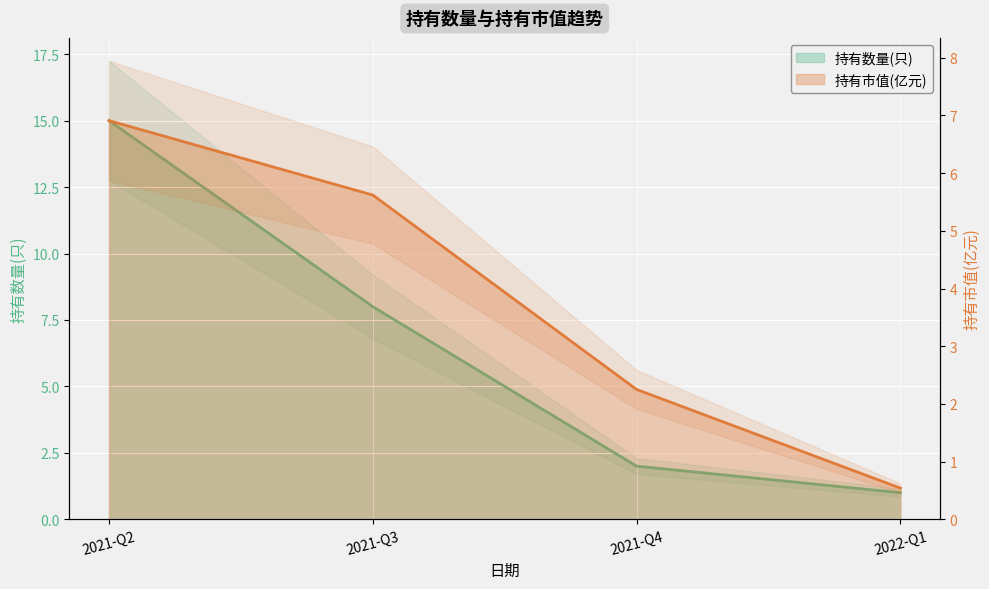

What is the sum of the 持有市值(亿元) values at 2021-Q2 and 2022-Q1?

7.5